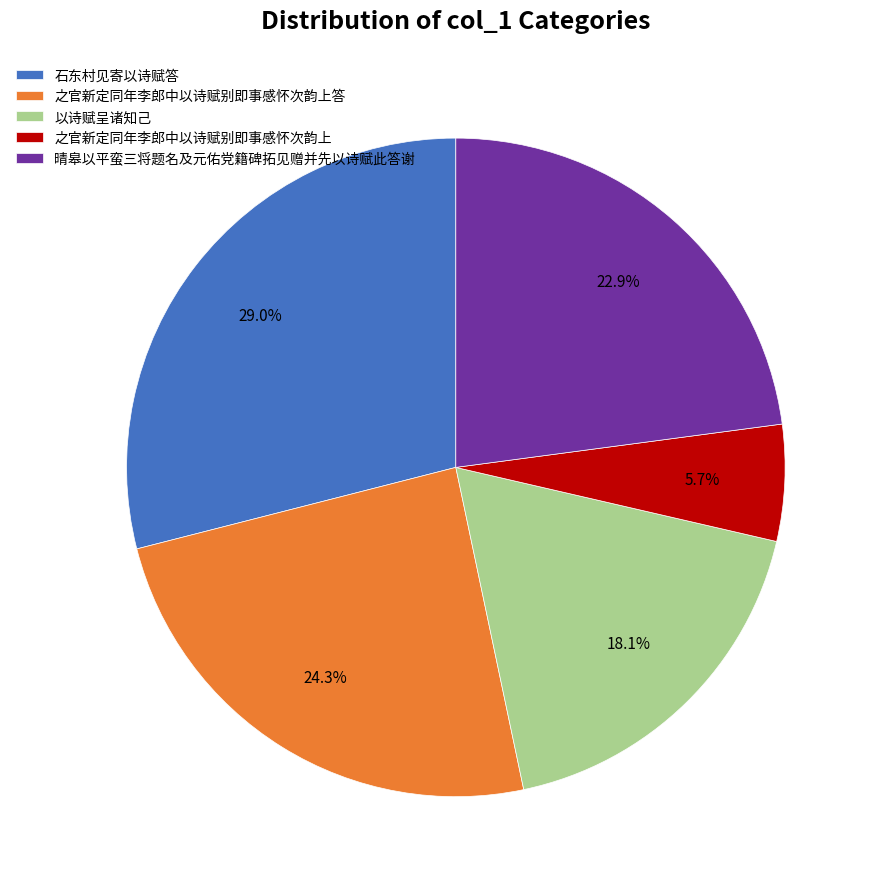

Is 以诗赋呈诸知己 the majority of the pie?

No